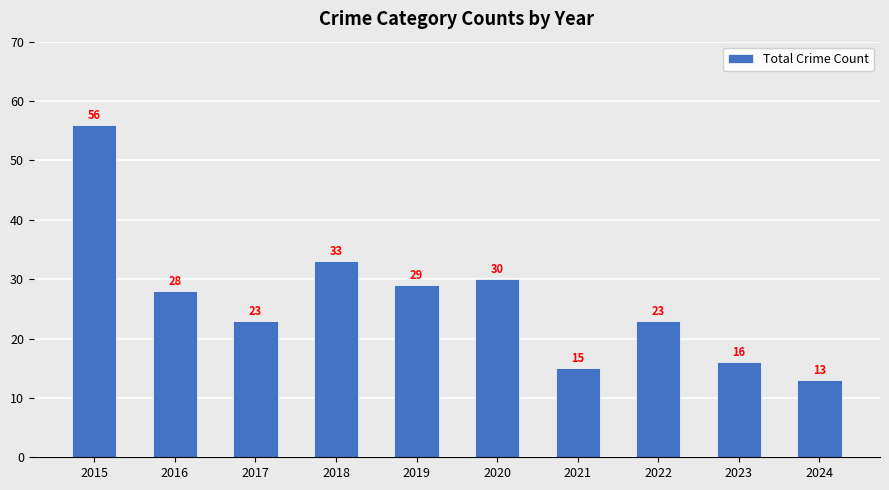

True or false: the data shows 53 at 2018.

False